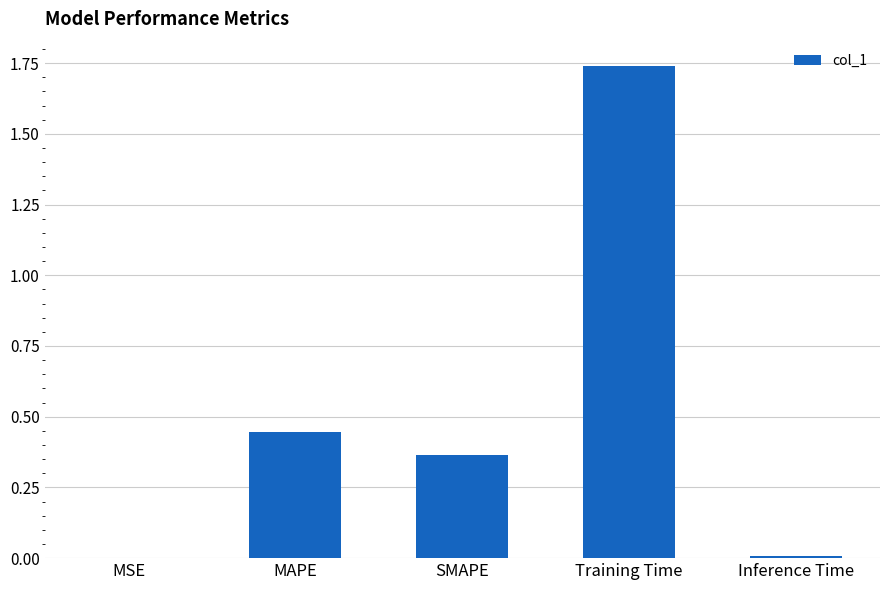

Which has a higher value, MSE or MAPE?

MAPE